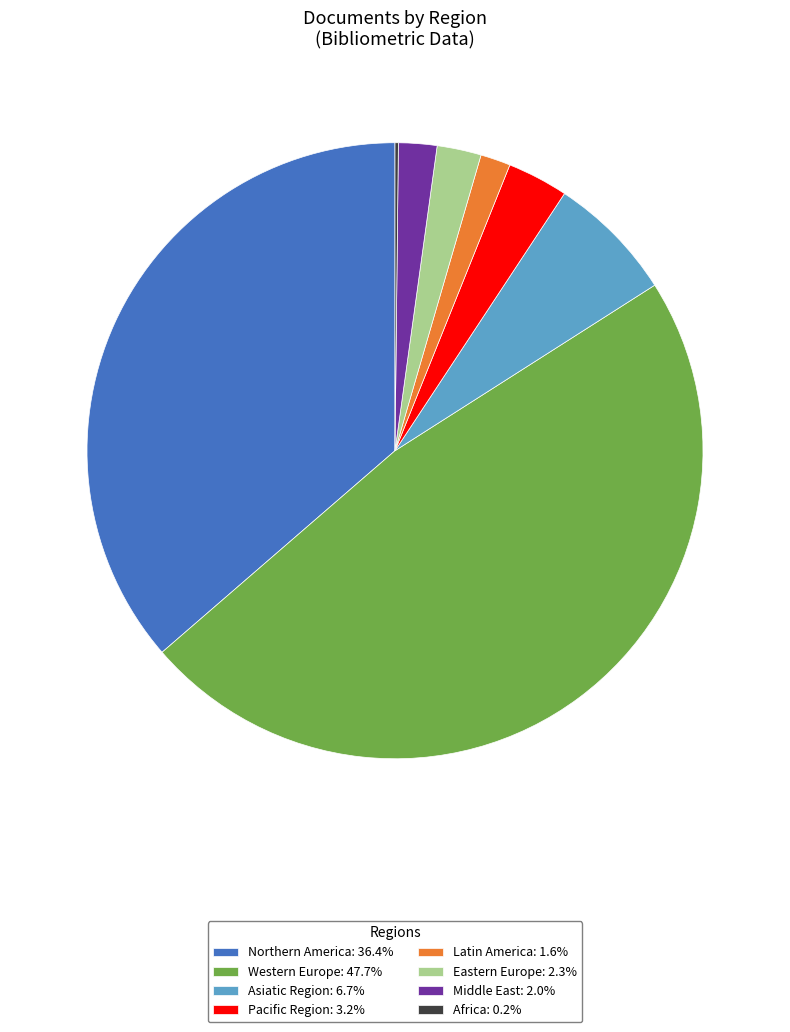

What is the ratio of the value at Pacific Region: 3.2% to the value at Middle East: 2.0%?

1.6